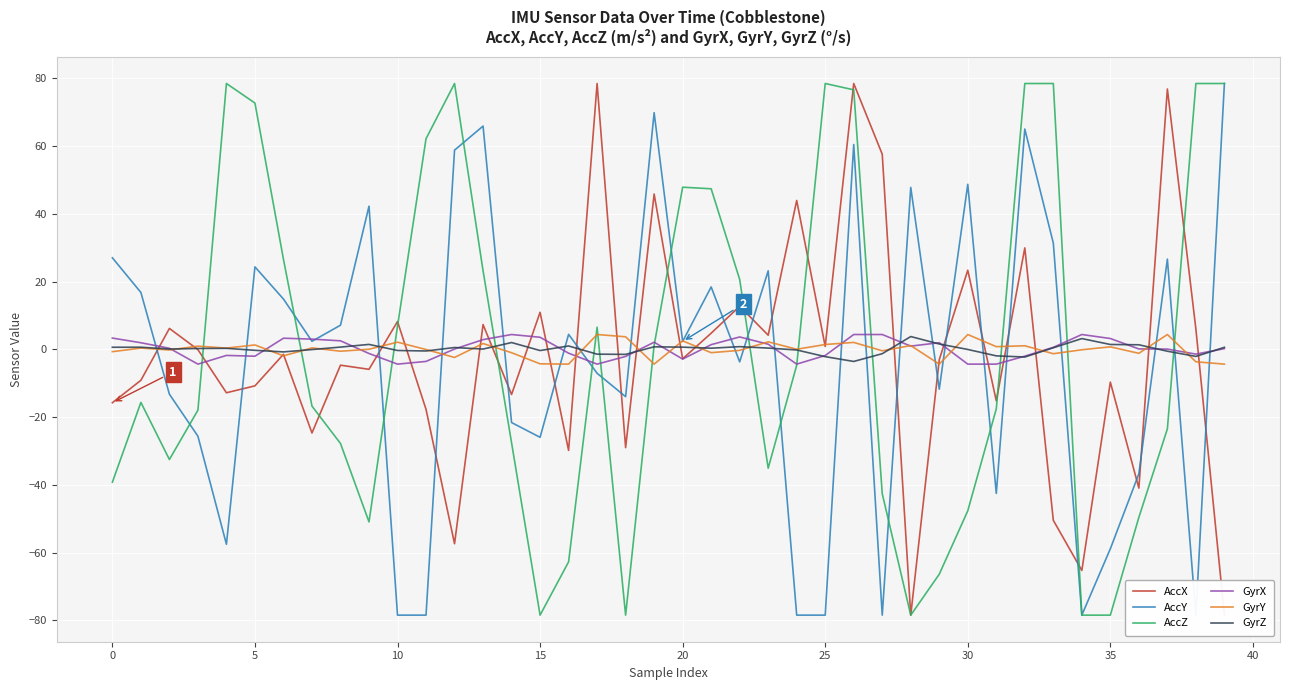

Reading left to right, list all the values displayed in this chart.

AccX: -15.8	-9.1	6.2	-0.1	-12.8	-10.8	-1.5	-24.7	-4.7	-5.9	8.2	-17.7	-57.4	7.3	-13.3	10.9	-29.8	78.5	-29.0	45.8	-2.8	4.8	12.7	4.2	43.9	0.8	78.5	57.6	-78.5	-3.1	23.3	-15.2	29.9	-50.5	-65.3	-9.7	-41.0	76.8	6.0	-78.5
AccY: 27.0	16.8	-13.2	-25.6	-57.5	24.3	14.8	2.4	7.1	42.2	-78.5	-78.5	58.8	65.9	-21.6	-26.0	4.4	-7.1	-14.0	69.8	2.3	18.4	-3.7	23.2	-78.5	-78.5	60.4	-78.5	47.8	-11.8	48.7	-42.5	65.0	31.3	-78.5	-58.9	-36.7	26.6	-78.5	78.5
AccZ: -39.2	-15.7	-32.5	-17.9	78.5	72.7	26.6	-16.8	-27.8	-50.9	6.8	62.2	78.5	23.2	-27.6	-78.5	-62.7	6.5	-78.5	1.2	47.9	47.4	20.6	-35.1	-4.7	78.5	76.6	-42.6	-78.5	-66.4	-47.7	-17.6	78.5	78.5	-78.5	-78.5	-49.6	-23.5	78.5	78.5
GyrX: 3.3	1.9	0.3	-4.4	-1.8	-2.0	3.3	3.0	2.5	-1.2	-4.4	-3.6	0.1	2.9	4.4	3.6	-1.1	-4.4	-2.1	2.1	-2.9	1.4	3.6	1.5	-4.4	-1.8	4.4	4.4	0.9	1.9	-4.4	-4.4	-2.0	0.6	4.4	3.2	0.1	0.1	-1.4	0.2
GyrY: -0.7	0.4	-0.2	0.9	0.4	1.3	-1.9	0.4	-0.6	0.0	2.1	-0.1	-2.4	1.7	-1.0	-4.3	-4.4	4.4	3.7	-4.4	2.5	-1.0	-0.3	2.2	0.0	1.4	2.0	-0.4	1.1	-4.4	4.4	0.8	1.1	-1.3	-0.1	0.7	-1.2	4.4	-3.7	-4.4
GyrZ: 0.6	0.6	0.1	0.2	0.3	-0.3	-0.8	-0.1	0.7	1.4	-0.3	-0.5	0.5	0.1	2.0	-0.4	1.0	-1.4	-1.5	0.7	0.6	0.3	0.8	0.4	-0.2	-2.2	-3.6	-1.3	3.8	1.6	-0.0	-1.9	-2.3	0.5	3.2	1.4	1.3	-0.6	-2.1	0.6